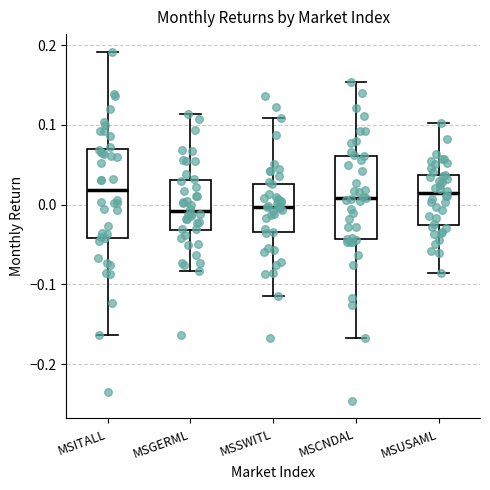

Reading left to right, transcribe this box plot: for each box, give where its median line is, the range the box spans, and where its two whiskers end, as read against the y-axis. The values are not printed on the chart, so give them approximately, as read against the axis.

MSITALL: median 0.02, box -0.04 to 0.07, whiskers -0.16 to 0.19
MSGERML: median -0.01, box -0.03 to 0.03, whiskers -0.08 to 0.11
MSSWITL: median 0.00, box -0.03 to 0.03, whiskers -0.11 to 0.11
MSCNDAL: median 0.01, box -0.04 to 0.06, whiskers -0.17 to 0.15
MSUSAML: median 0.01, box -0.03 to 0.04, whiskers -0.09 to 0.10